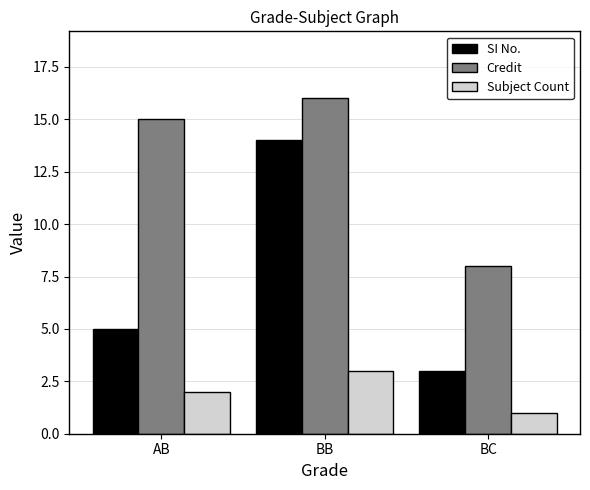

Between AB and BC, which series saw the biggest shift?

Credit